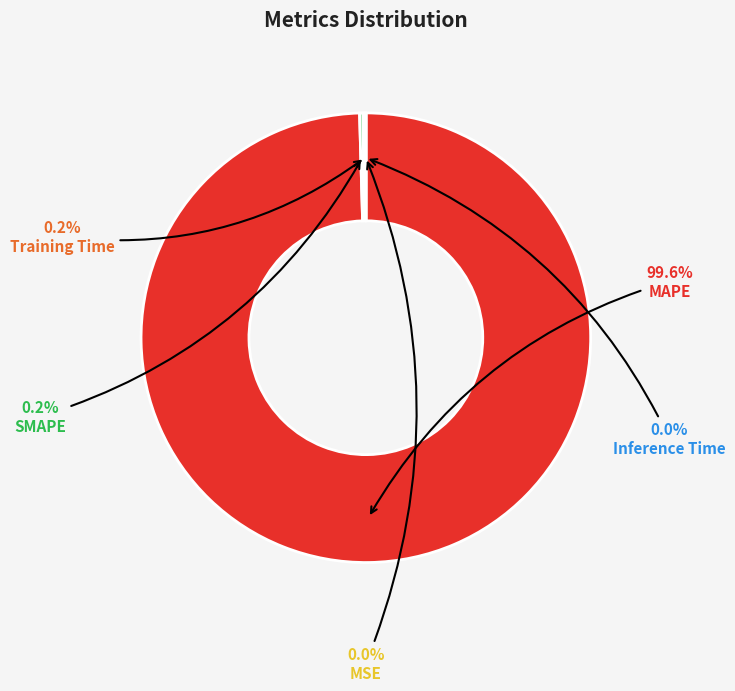

What is the smallest slice in the pie chart?

MSE